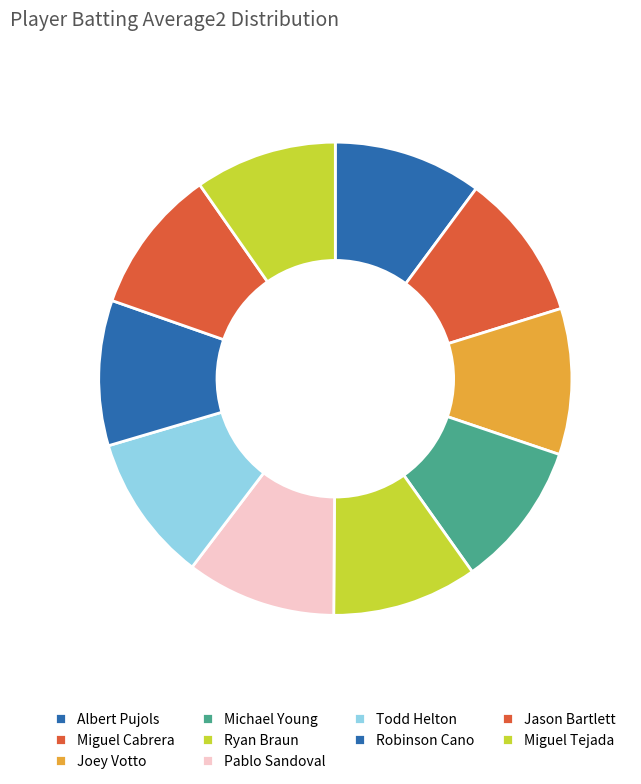

How many slices are in this pie chart?

10